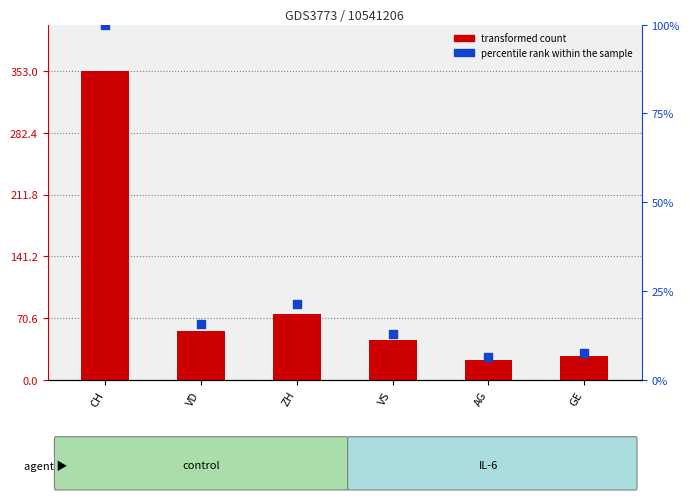

Which series has the largest total across all categories?

transformed count